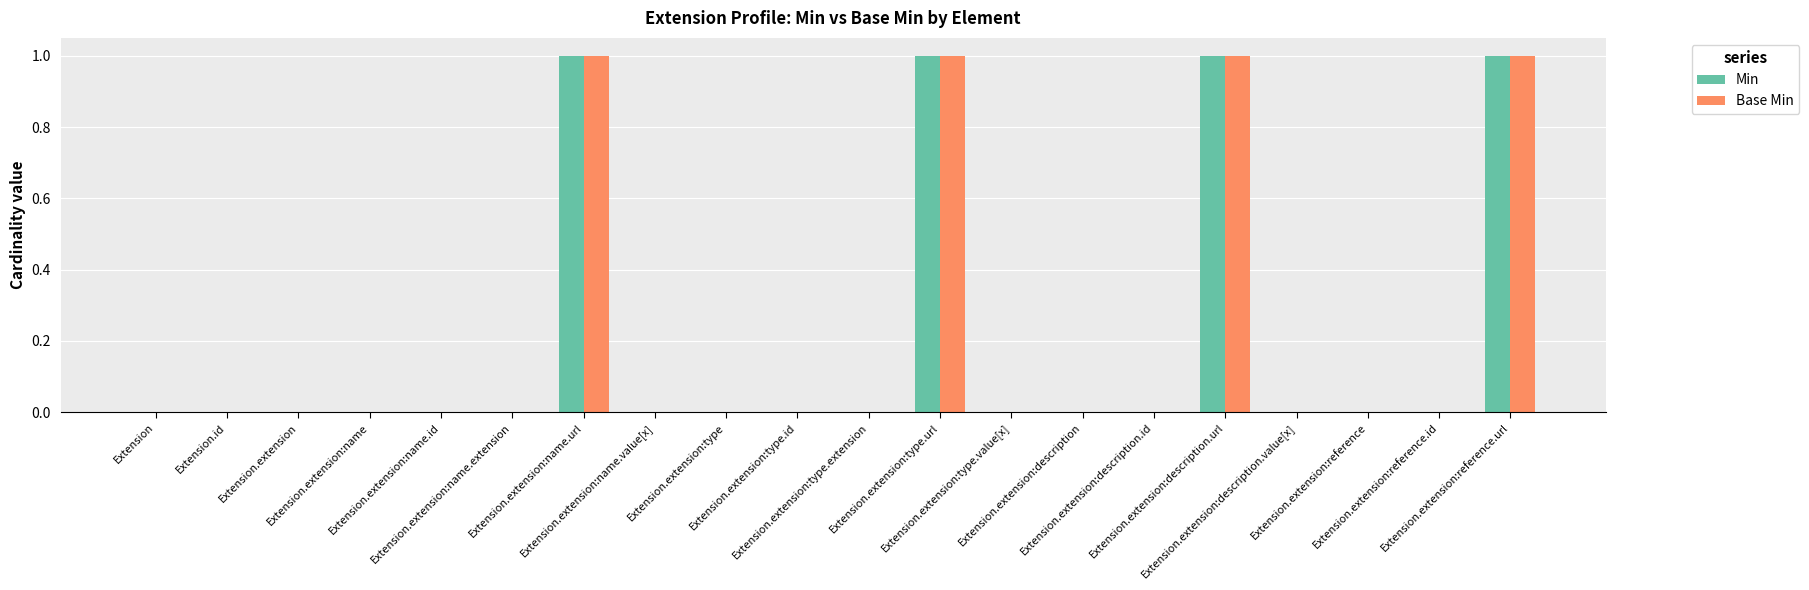

Are the bars grouped side by side (vs. stacked)?

Yes